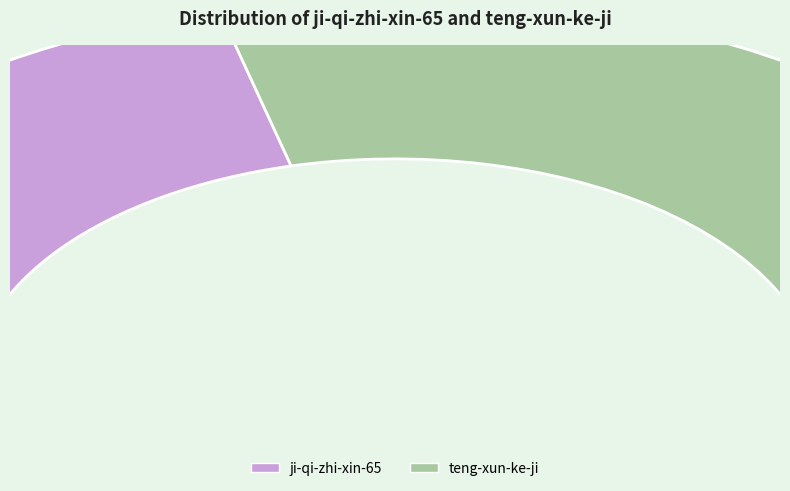

To the nearest percent, what portion does teng-xun-ke-ji represent?

58%